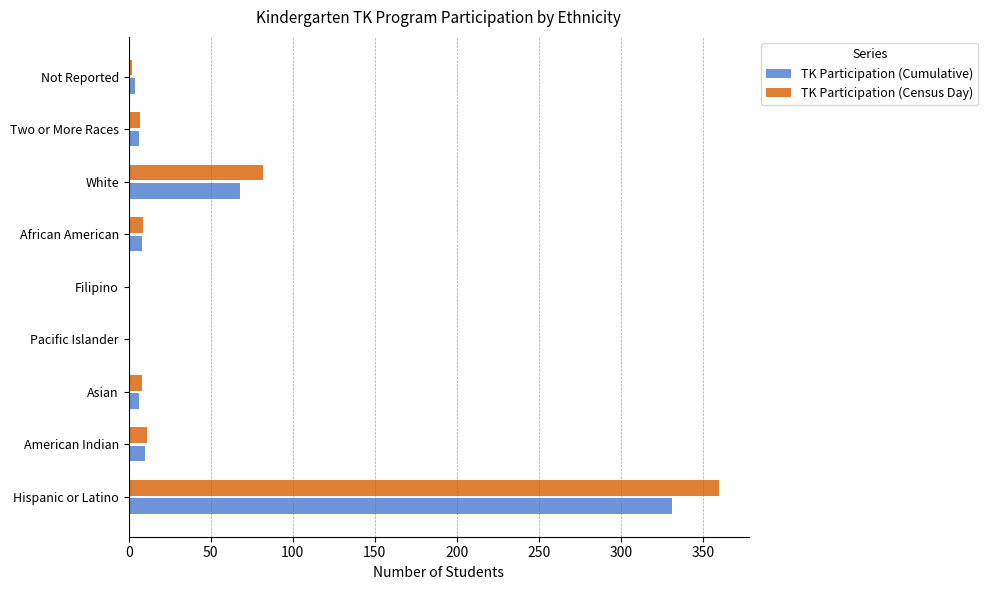

How many categories are shown in the chart?

9